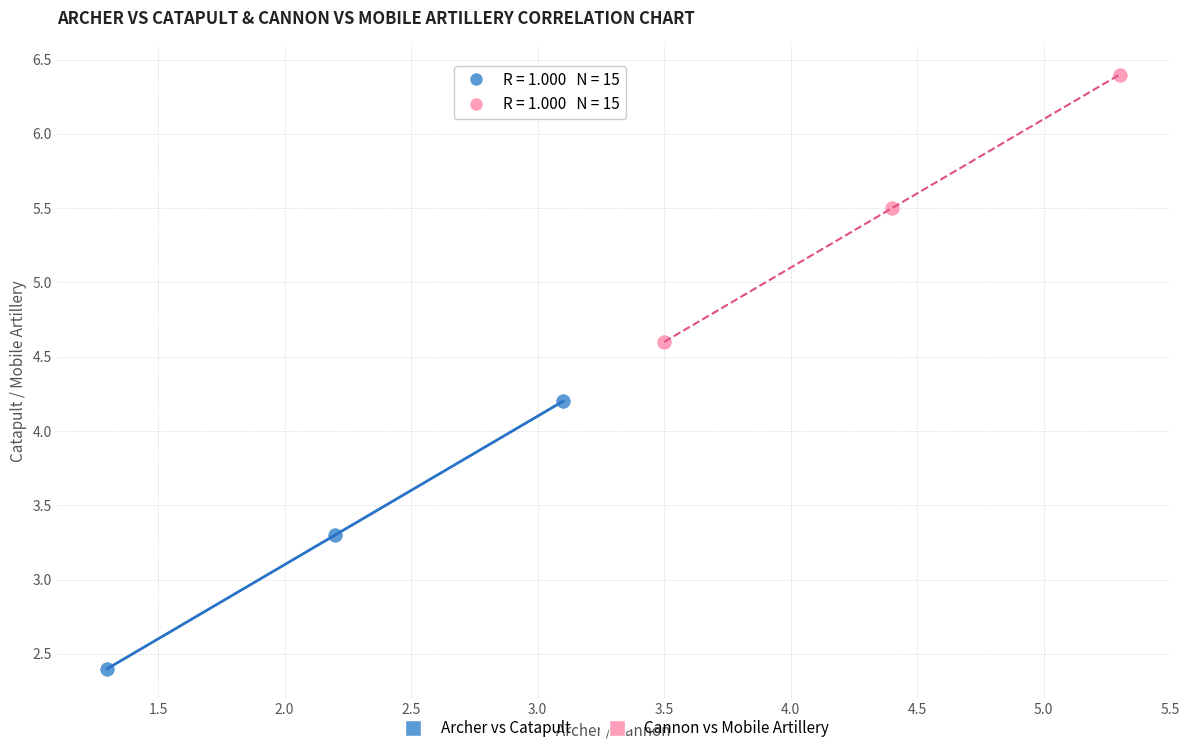

Which series reaches the maximum Y coordinate?

Cannon vs Mobile Artillery